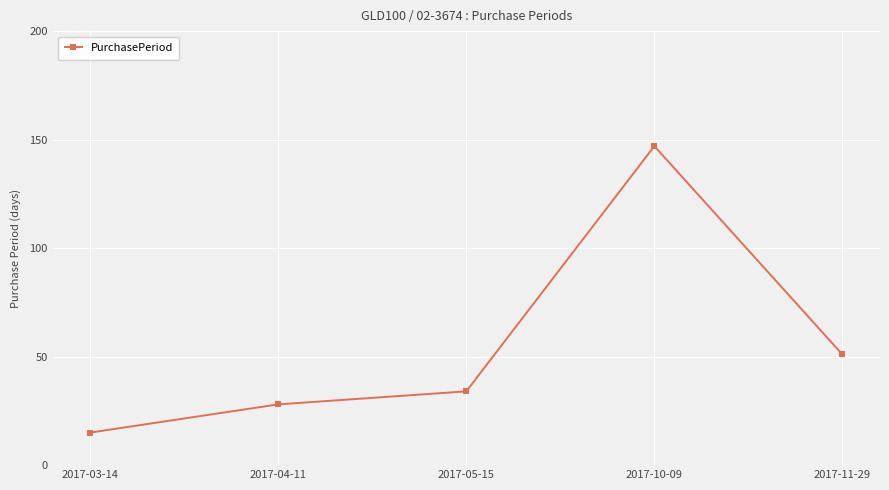

What is the sum of the values at 2017-04-11 and 2017-03-14?

43